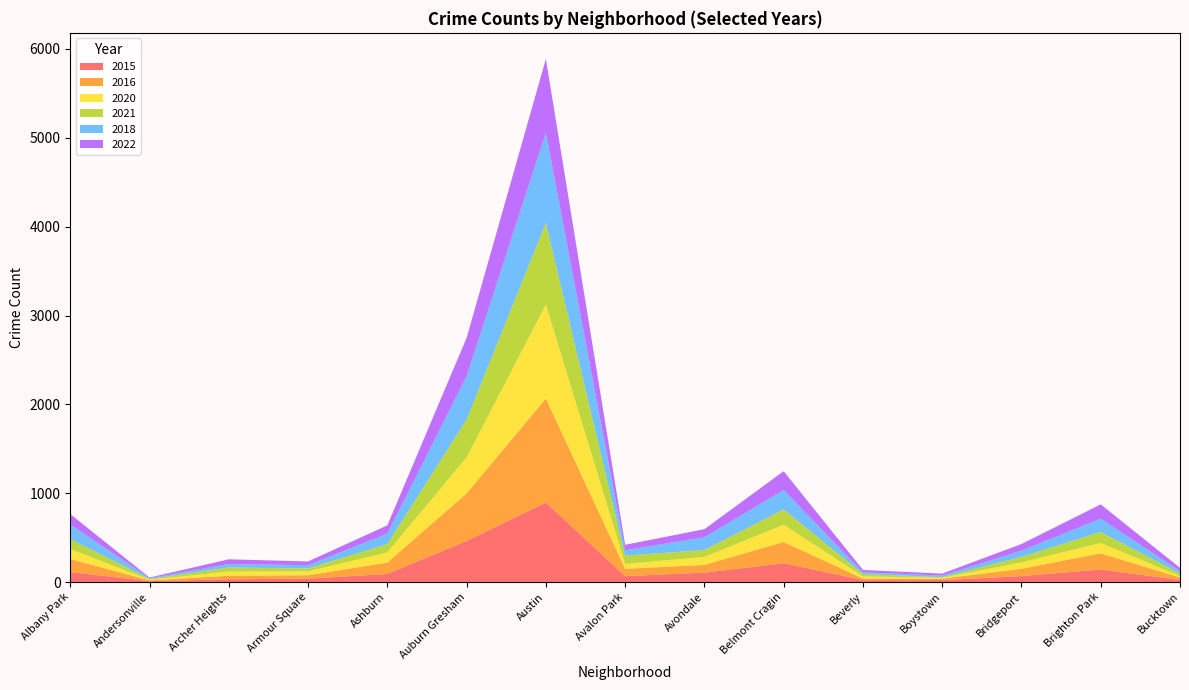

Reading right to left, extract all data points from this chart.

2015: 23	141	67	22	22	212	106	66	895	463	91	38	31	10	113
2016: 28	183	82	16	17	239	87	83	1171	535	128	39	40	9	146
2020: 16	116	71	10	24	194	90	54	1056	405	114	43	46	7	112
2021: 29	124	63	7	27	173	78	94	919	427	94	33	47	9	113
2018: 28	149	71	17	20	218	143	62	1017	486	119	37	38	9	164
2022: 36	161	74	23	26	212	91	60	829	432	92	42	54	7	117